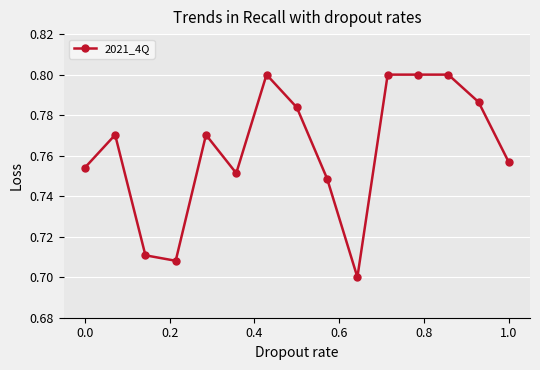

What is the sum of all values?

11.4